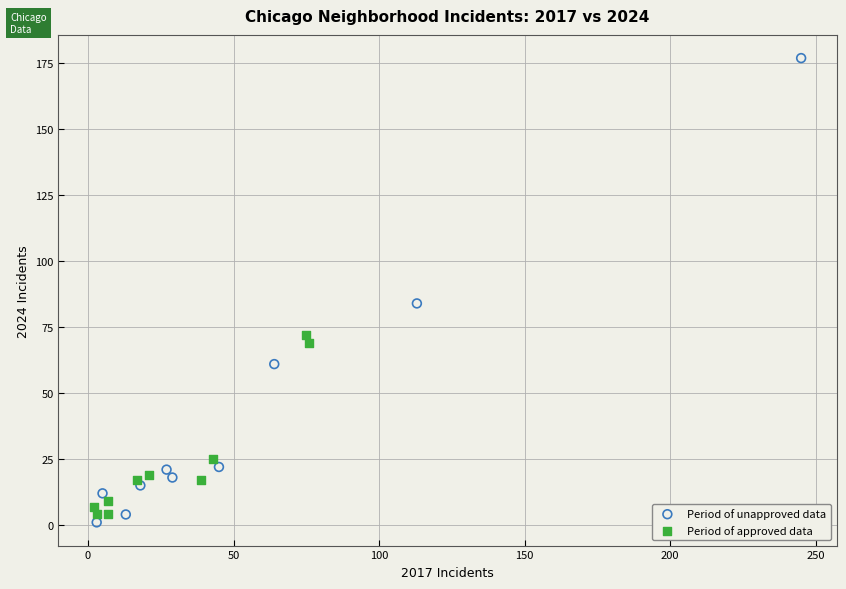

What are all the series names shown in the legend?

Period of unapproved data, Period of approved data